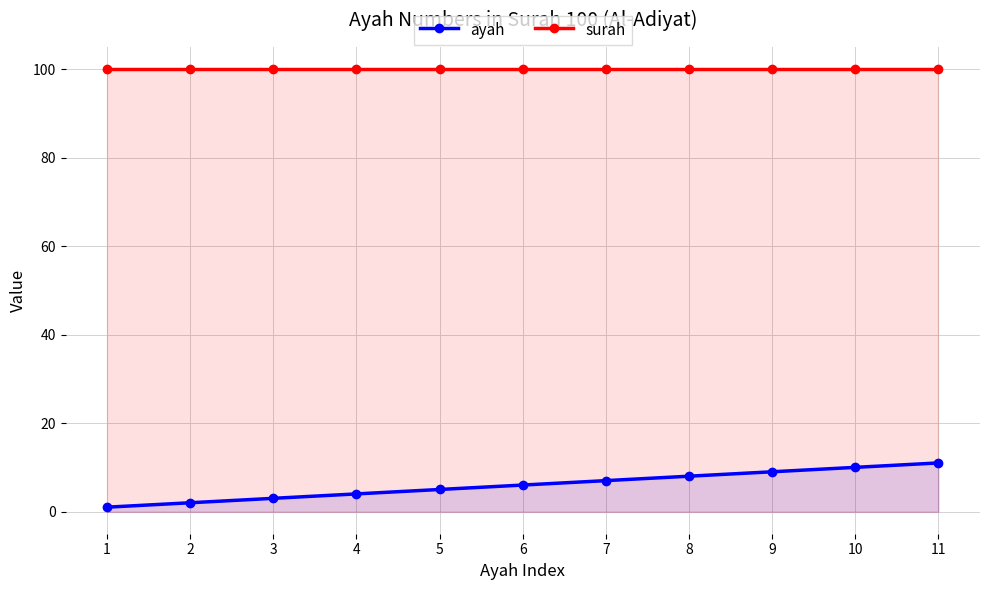

What is the difference between the second highest and second lowest values in the ayah series?

8